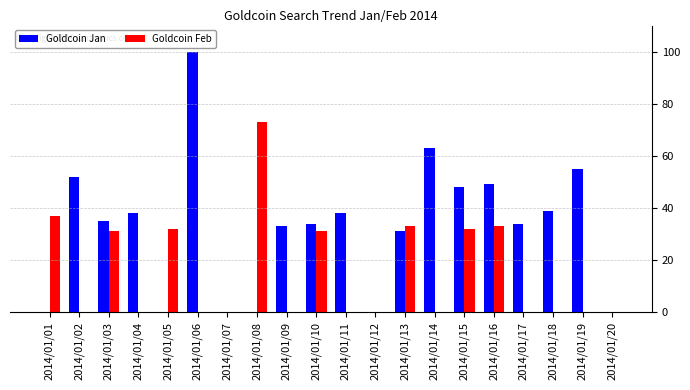

What is the sum of all Goldcoin Feb values?

302